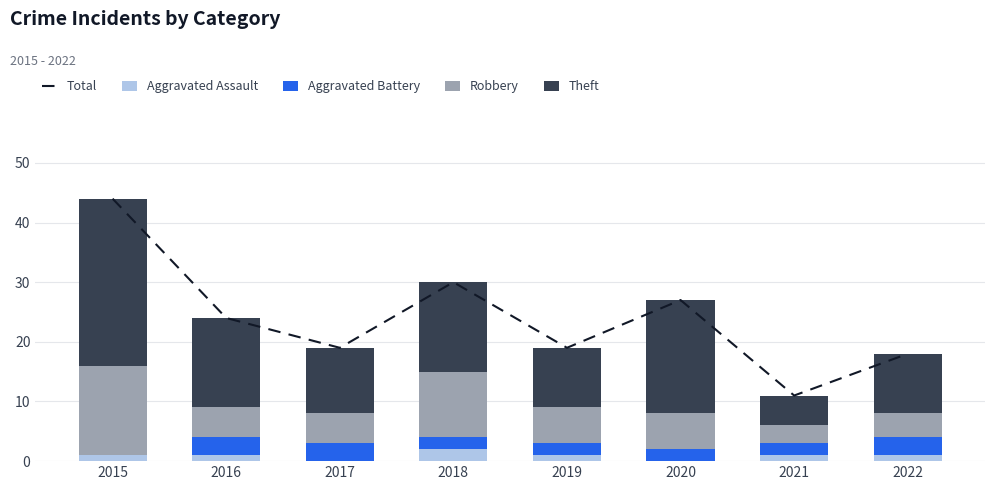

Where does the Theft series first go above 15?

2015